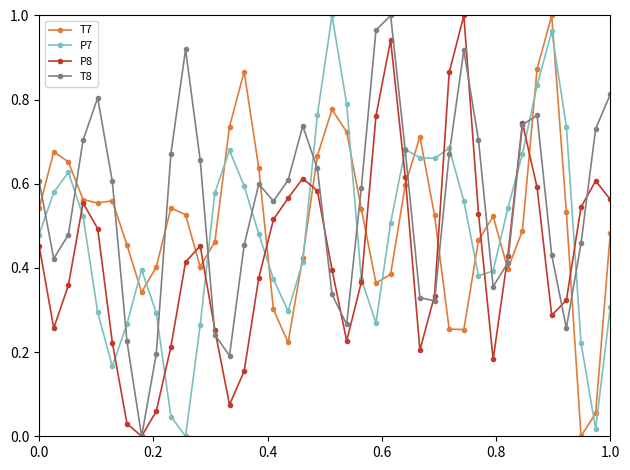

List the series in order of their overall mean, lowest first.

P8, P7, T7, T8